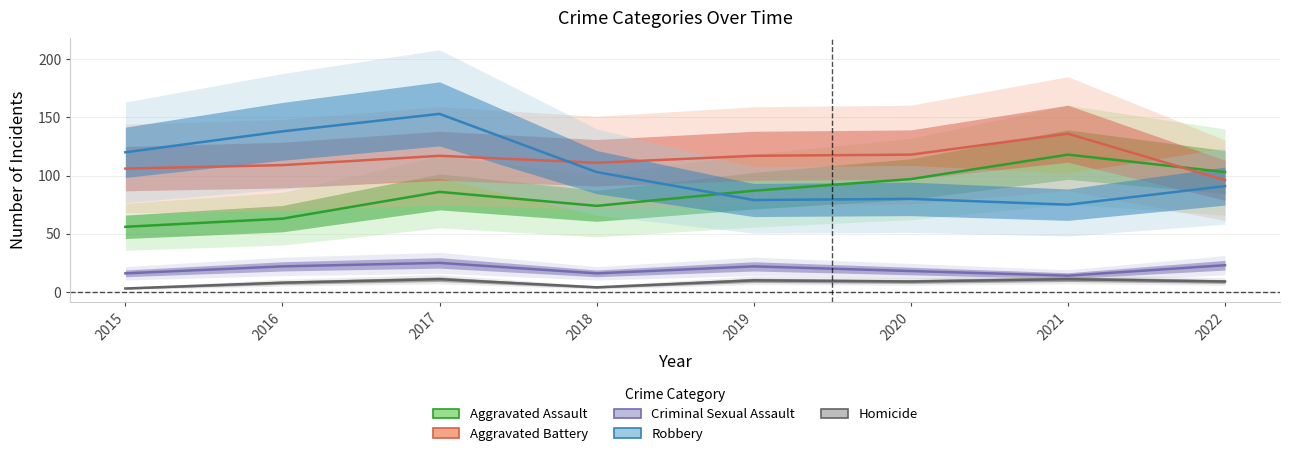

How many data points does each series have?

8